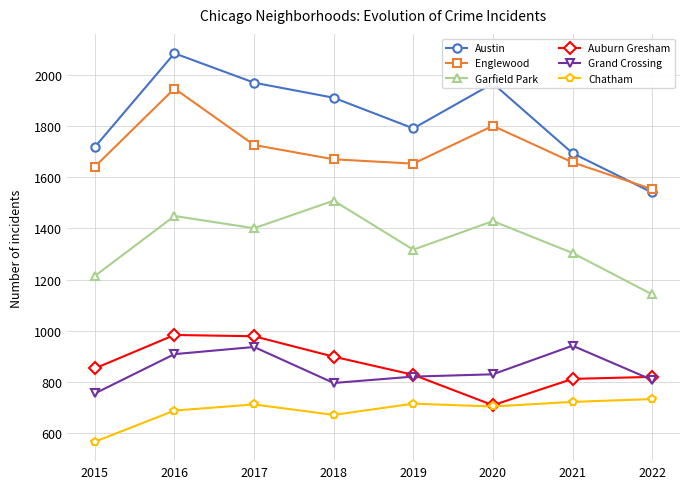

Where is the first local minimum for Grand Crossing?

2018